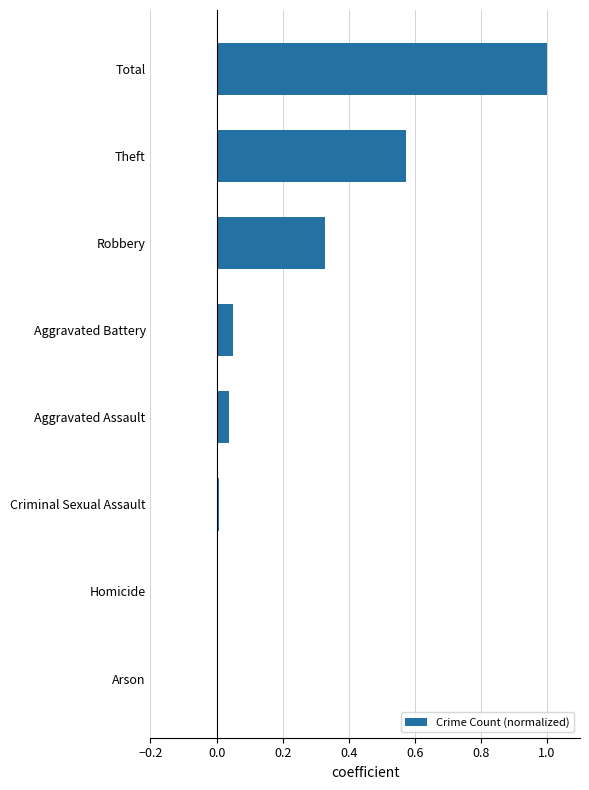

What is the sum of all values?

2.0